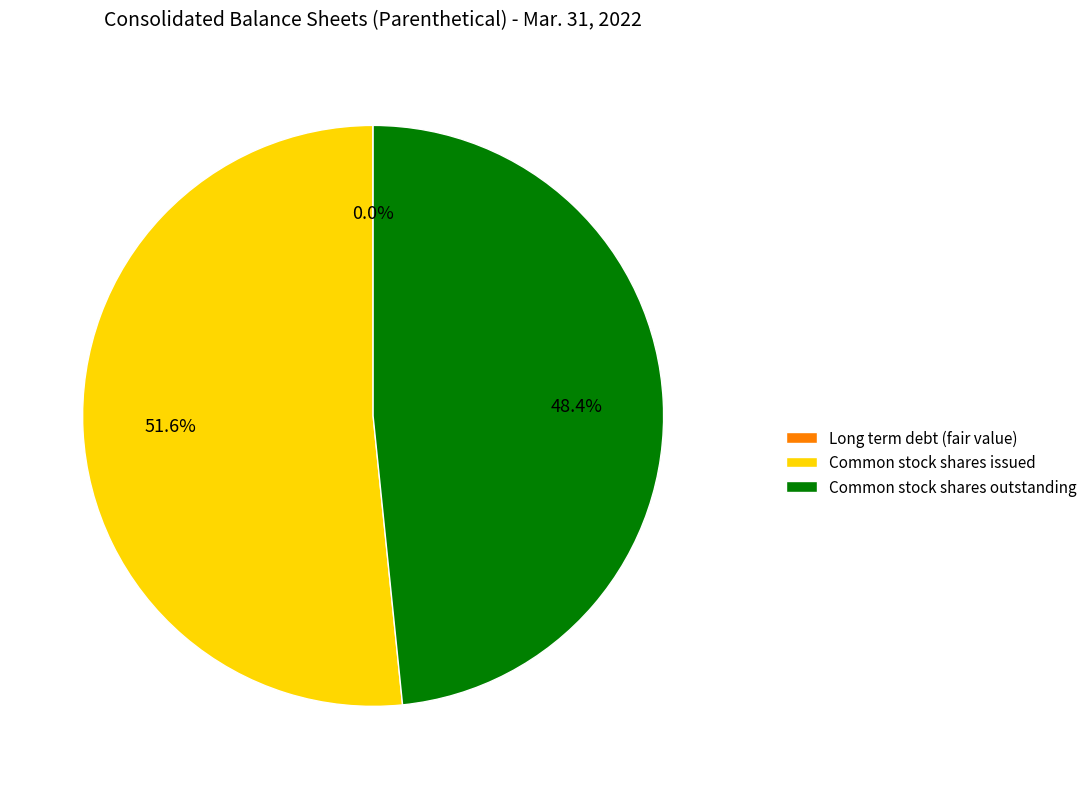

Do Common stock shares issued and Common stock shares outstanding together represent more than half of the pie?

Yes